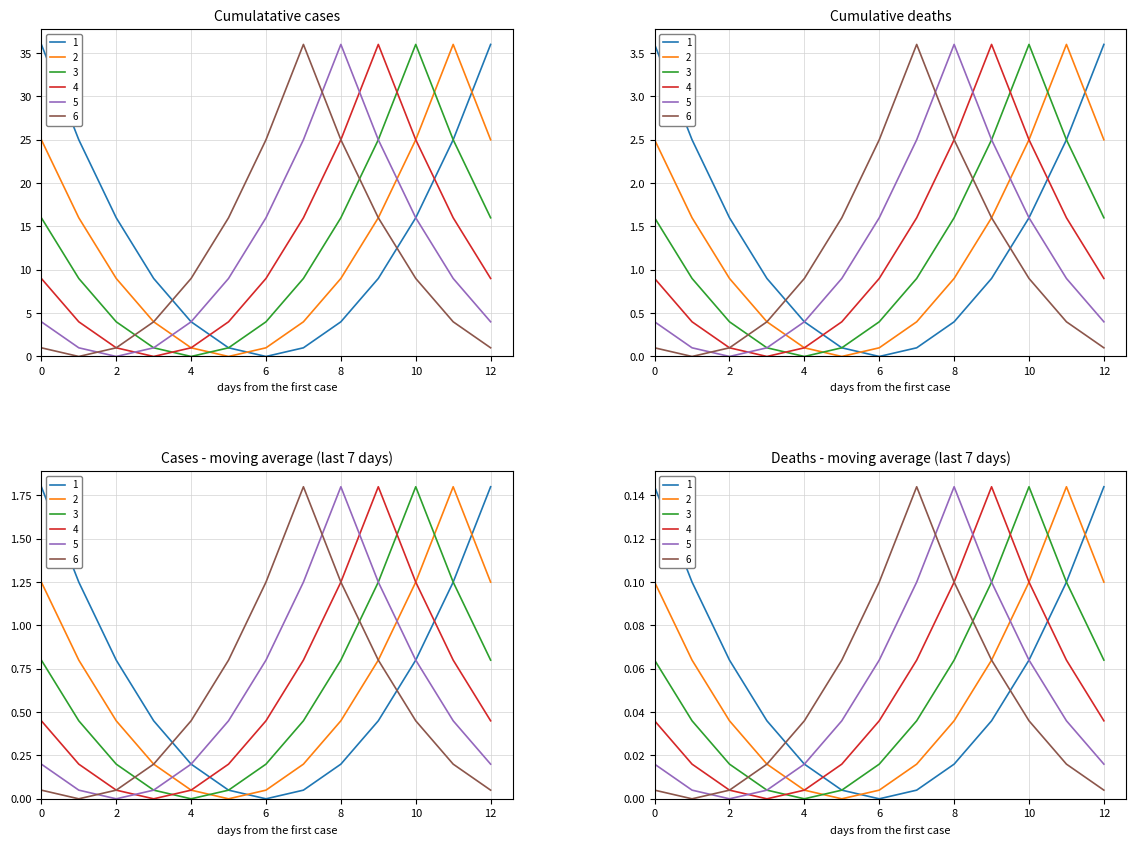

How many lines are shown in the chart?

6